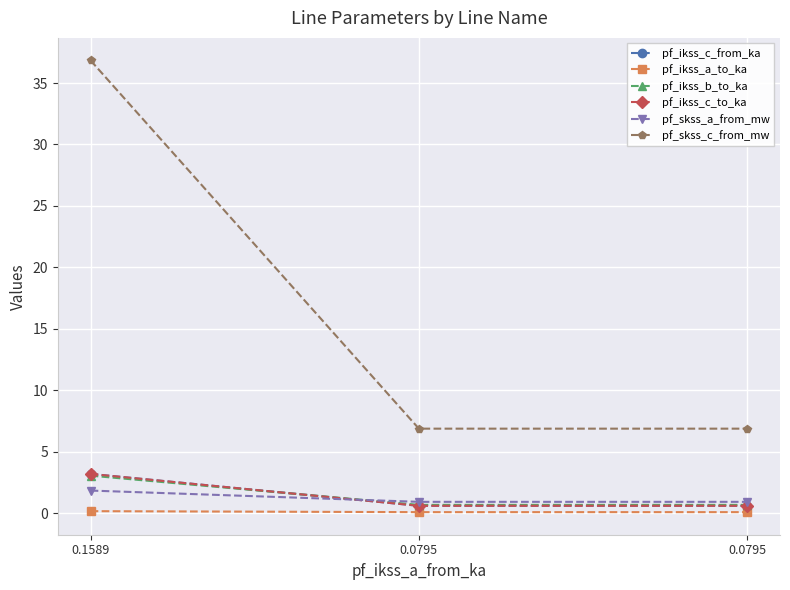

List the series in order of their peak value, lowest first.

pf_ikss_a_to_ka, pf_skss_a_from_mw, pf_ikss_b_to_ka, pf_ikss_c_from_ka, pf_ikss_c_to_ka, pf_skss_c_from_mw